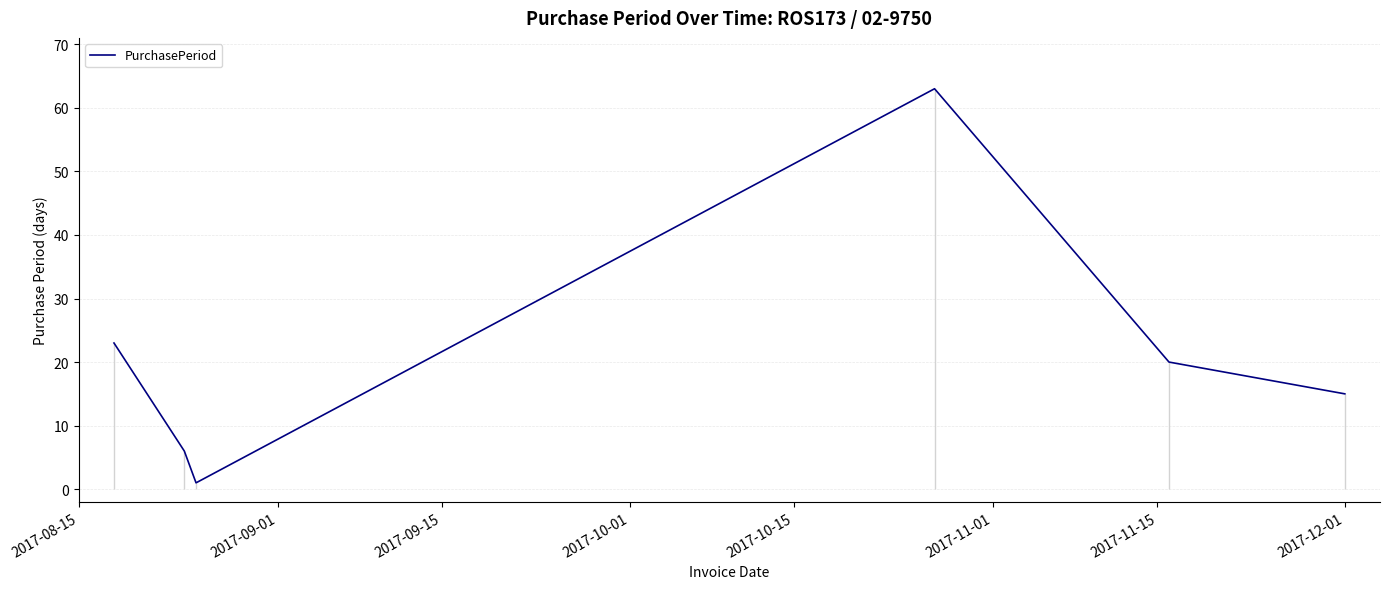

How many points are higher than both their immediate neighbors (excluding endpoints)?

1